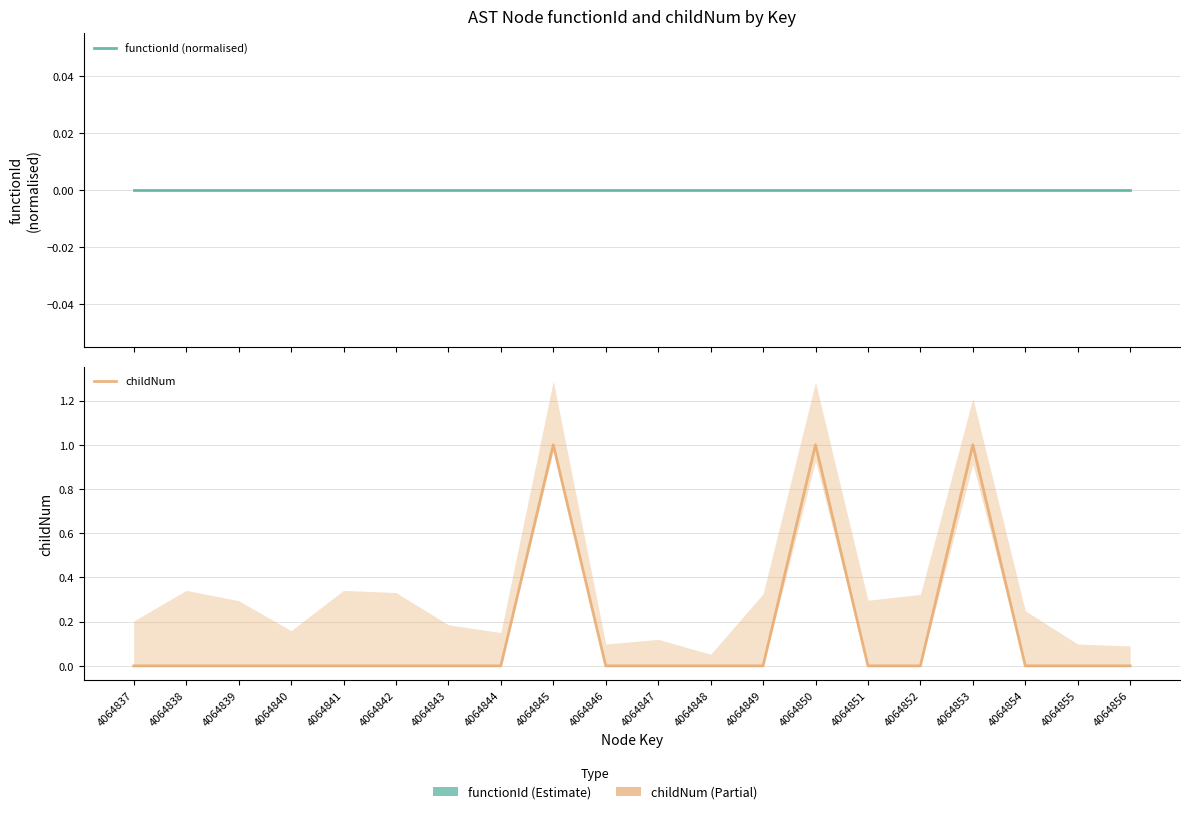

Which series has the widest spread of values?

childNum